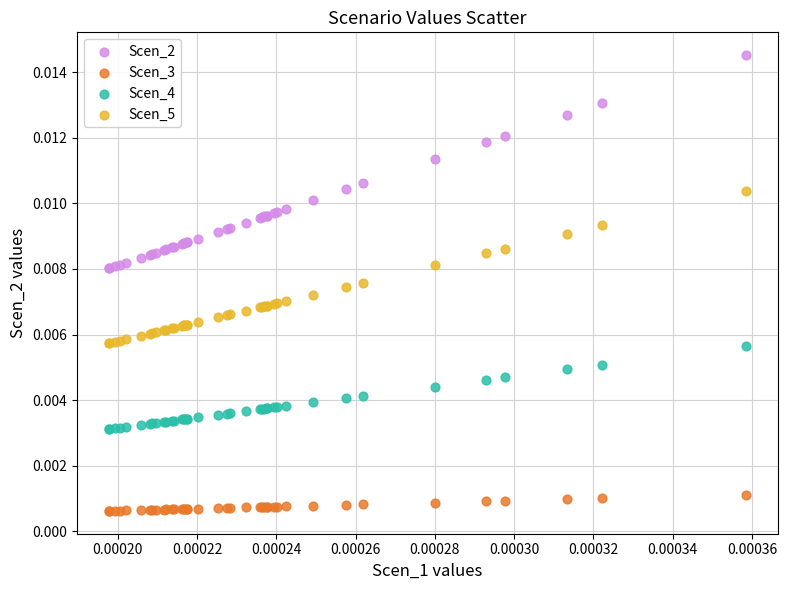

Which series contains the lowest Y value?

Scen_3